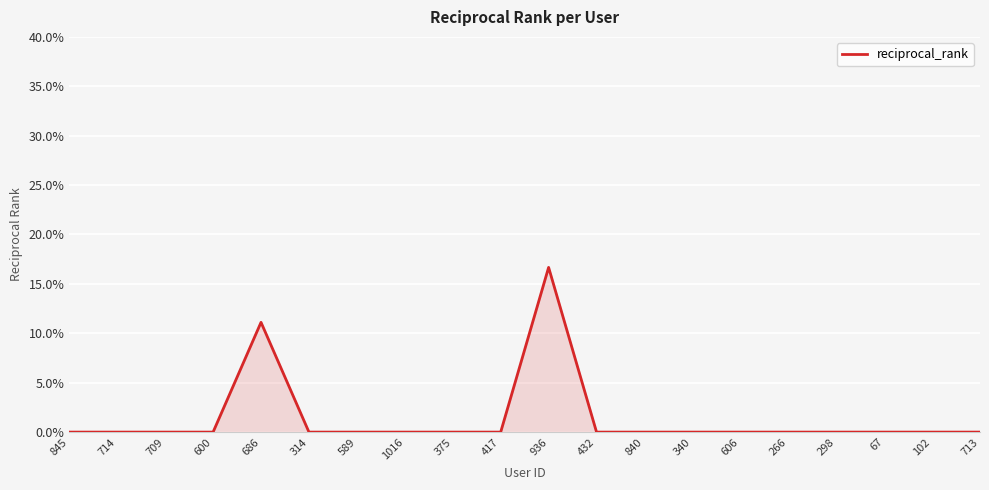

True or false: the data shows 0.0 at 375.

True